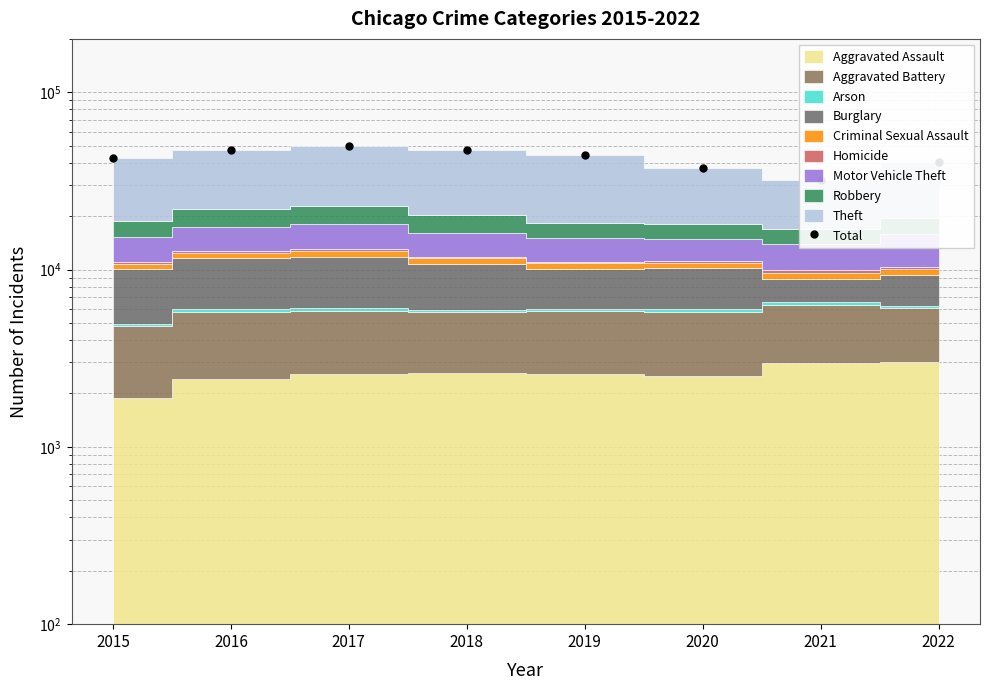

Reading left to right, what are all the values shown in this chart?

42547	47179	49528	47301	44424	37160	32185	40552